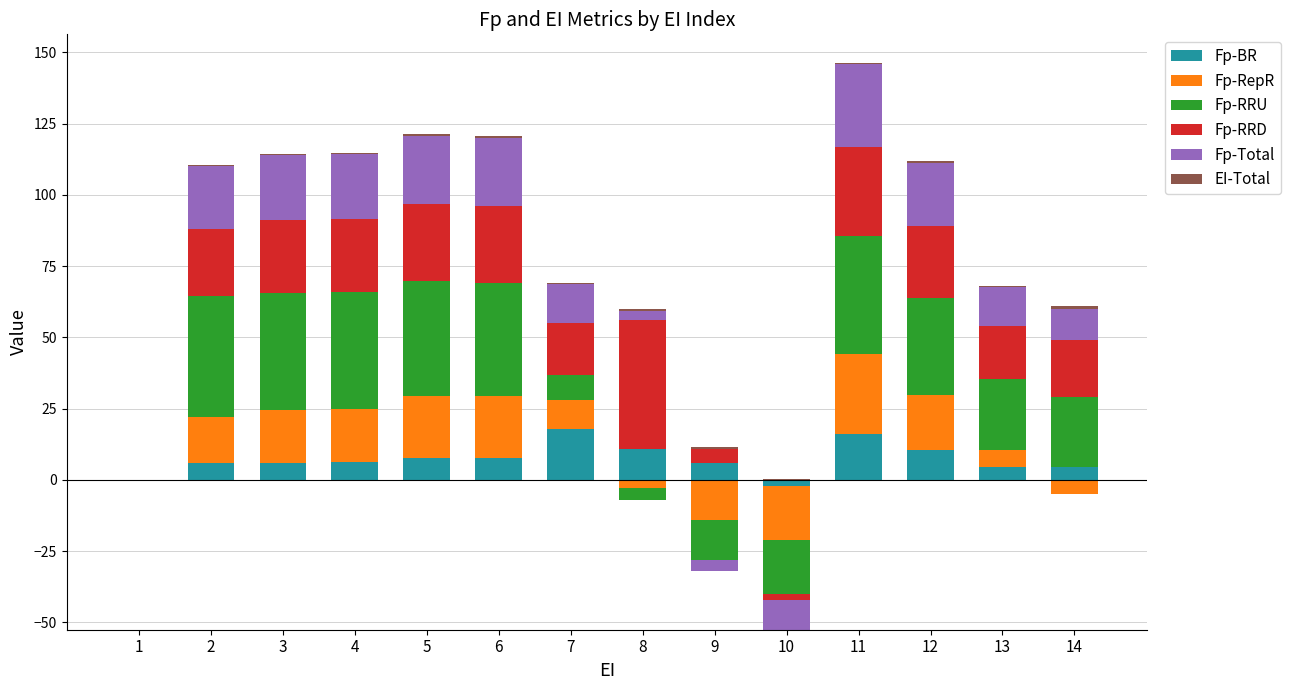

What are all the series names shown in the legend?

Fp-BR, Fp-RepR, Fp-RRU, Fp-RRD, Fp-Total, EI-Total